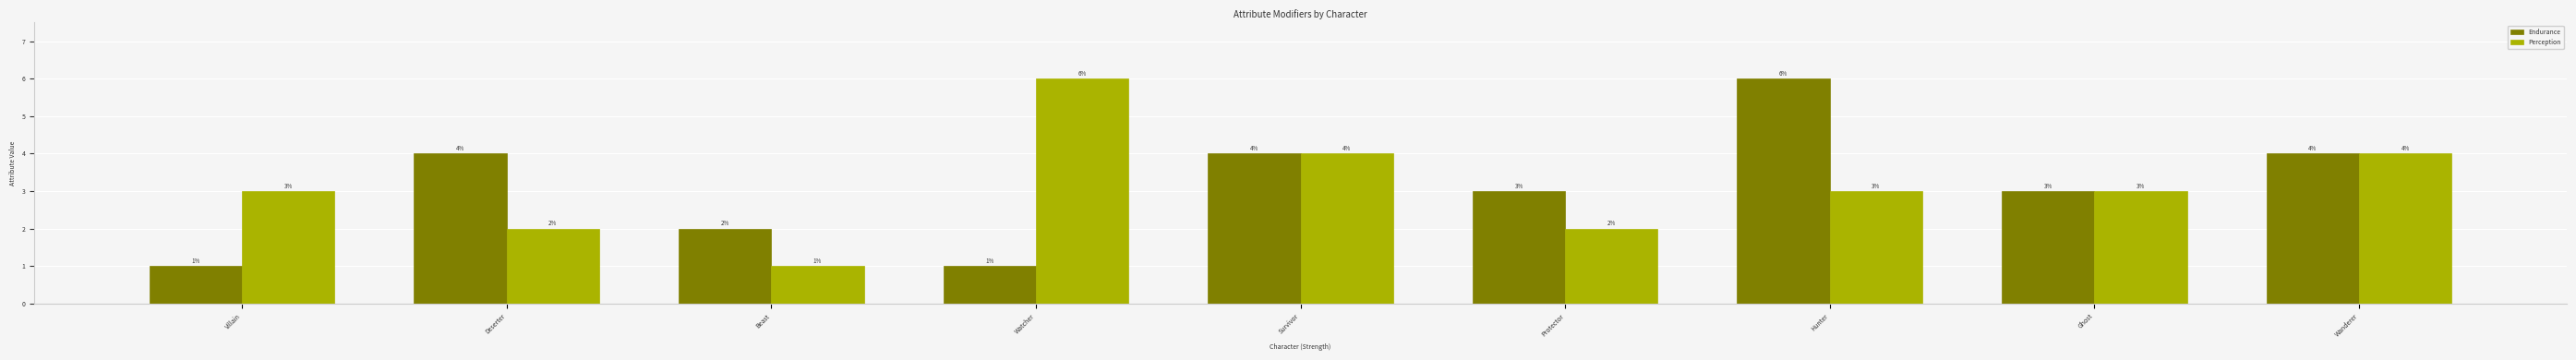

What is the total value across all series at Beast?

3